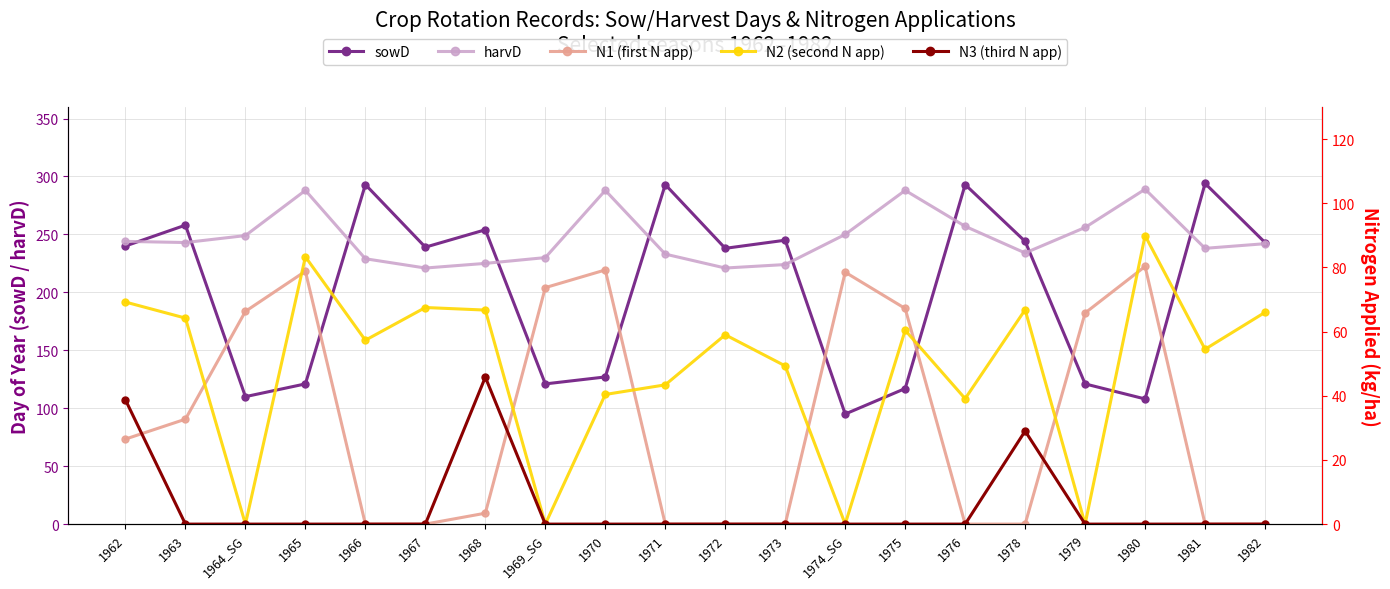

True or false: N1 (first application) and N2 (second application) cross at least once.

True